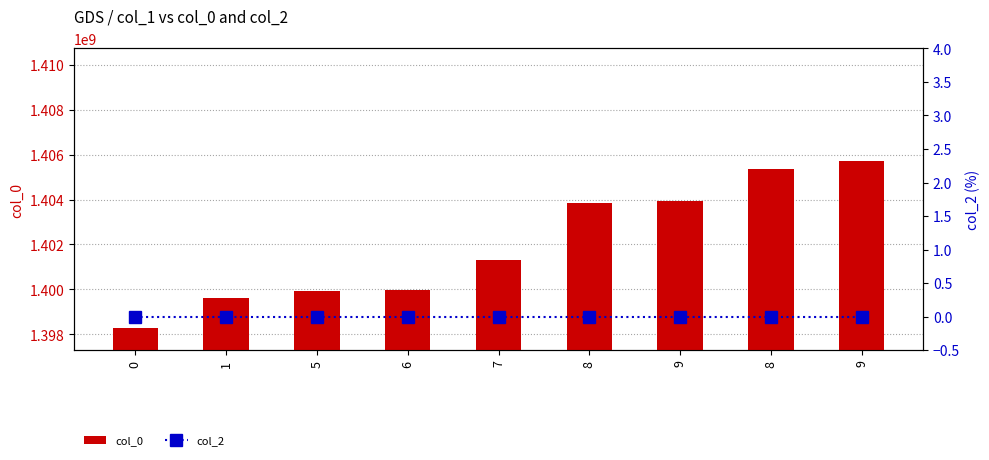

Count the number of categories in the chart.

9